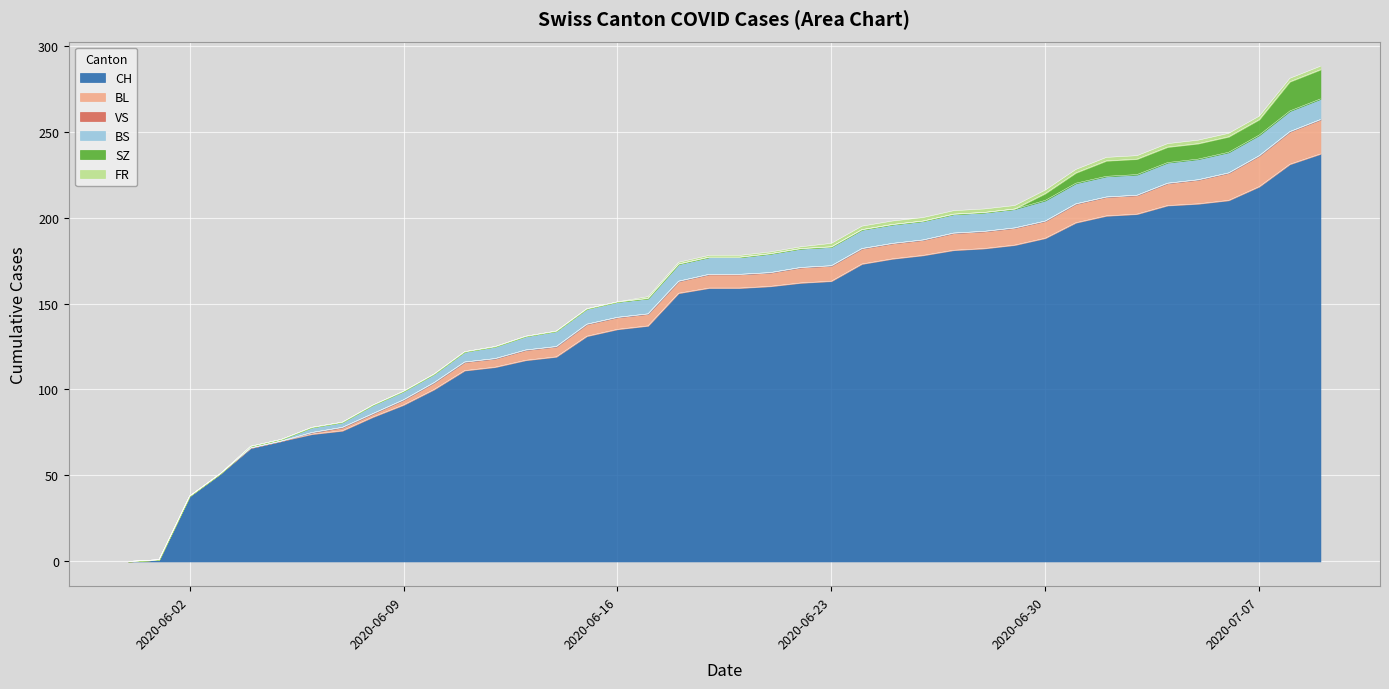

True or false: FR has a value of 0 at 3.

True